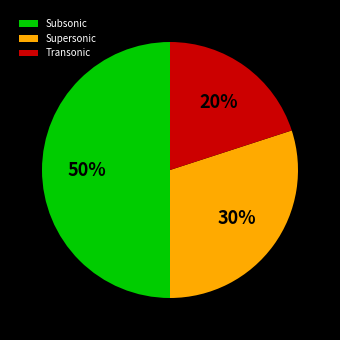

Count the number of slices in the pie.

3